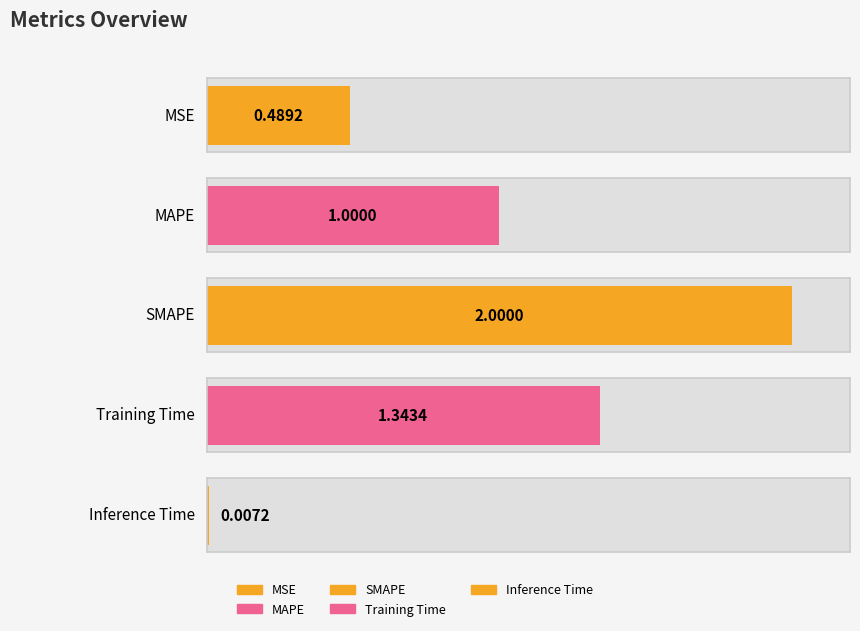

Reading right to left, transcribe all the data shown in this chart.

Inference Time=0.0	Training Time=1.3	SMAPE=2.0	MAPE=1.0	MSE=0.5